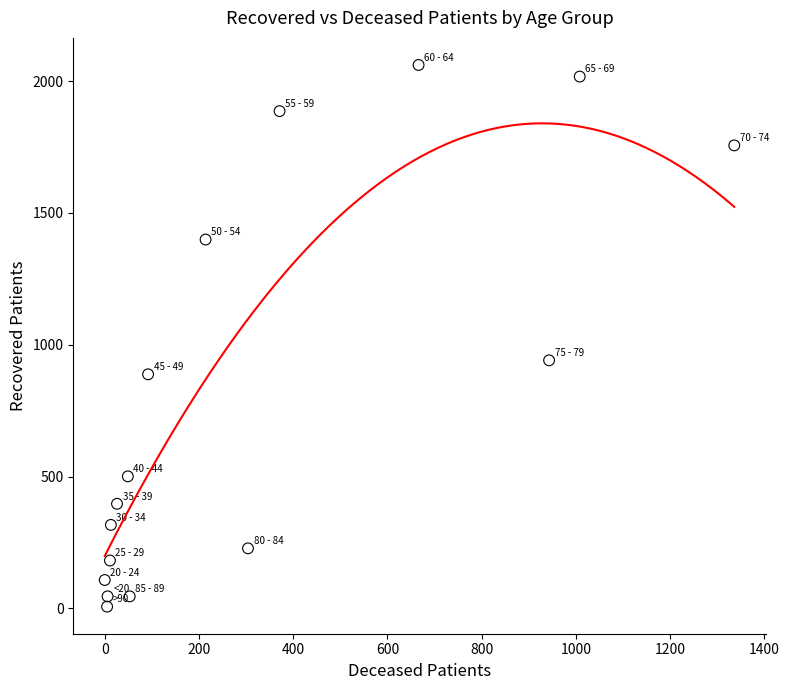

What is the range of Y values (max minus min)?

2054